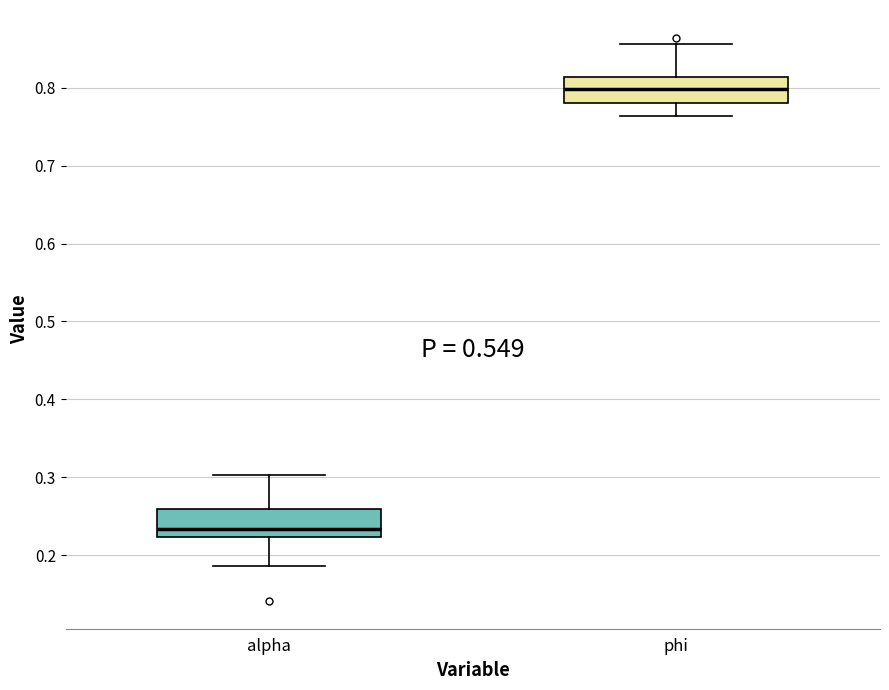

Where is the upper edge of the box for phi on the y-axis? The values are not printed on the chart, so give them approximately, as read against the axis.

0.81